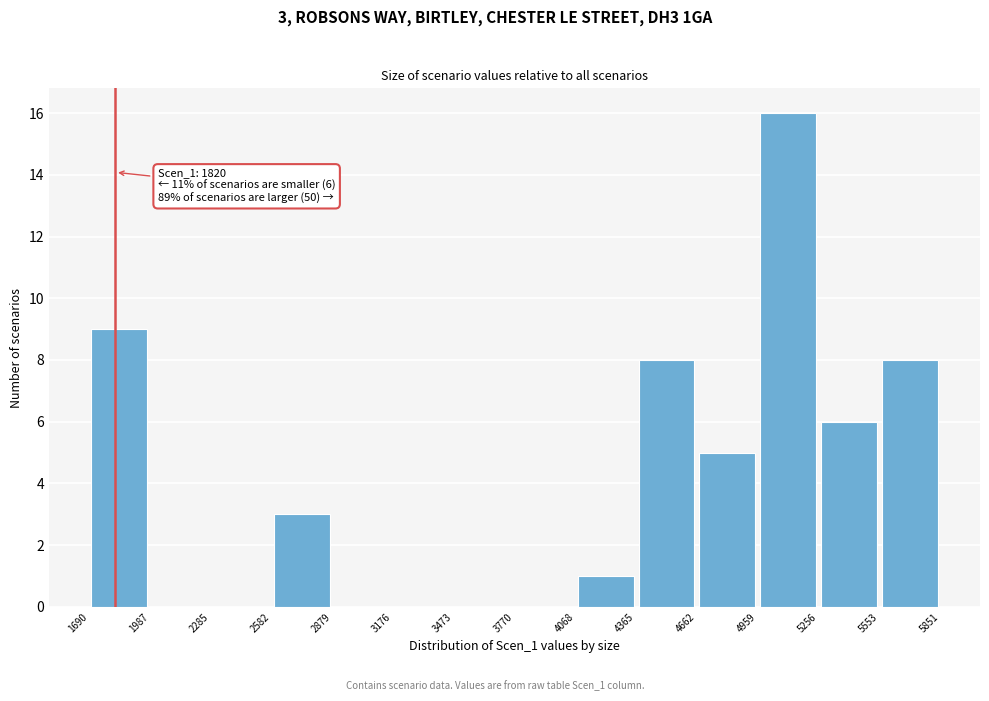

Which range on the x-axis has the tallest bar?

4959 to 5256